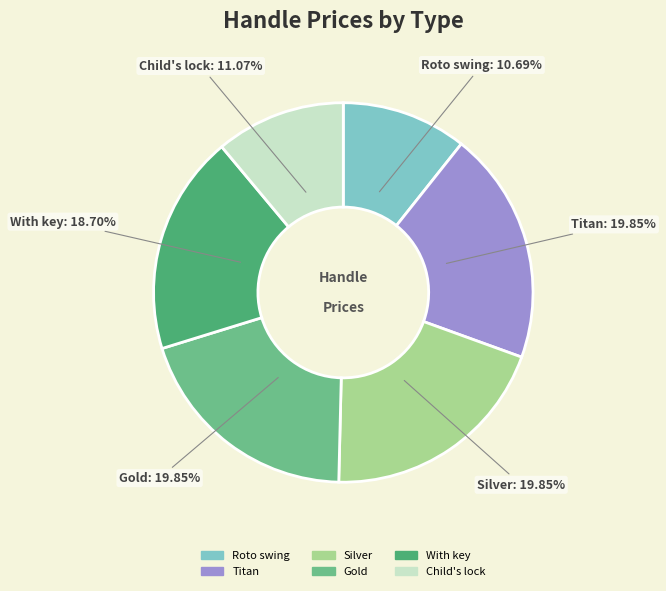

True or false: Gold accounts for 20% of the total.

True